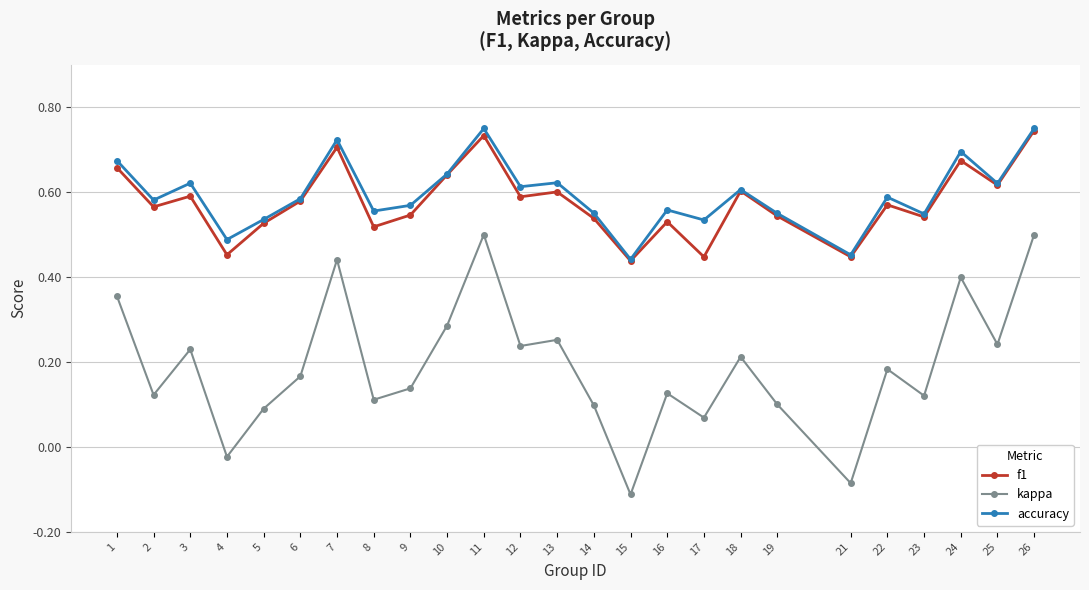

What are all the series names shown in the legend?

f1, kappa, accuracy